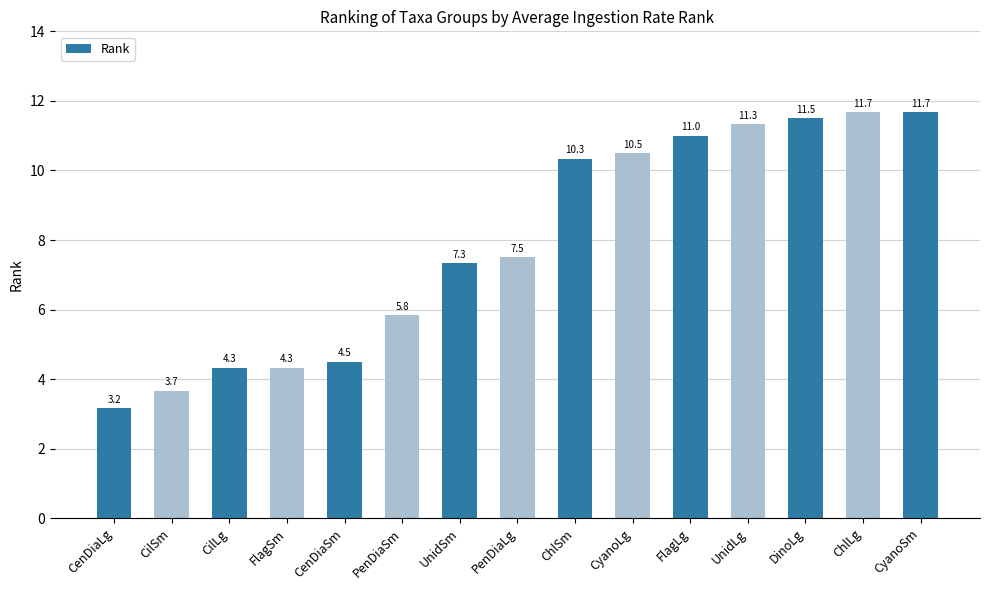

Count the number of categories in the chart.

15